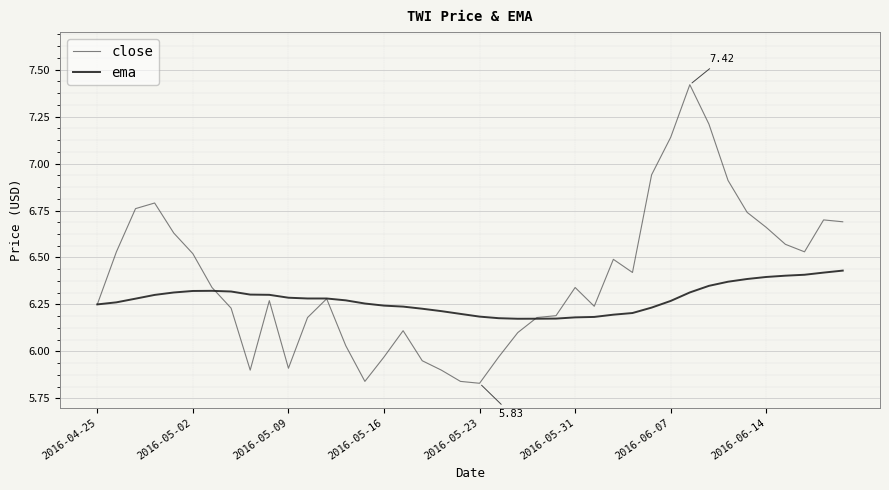

In ema, how many points are higher than both neighbors (excluding endpoints)?

1